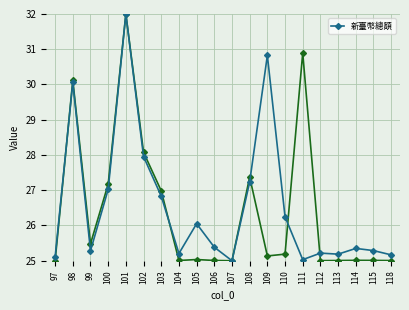

Is this an area chart (filled region under the line)?

No